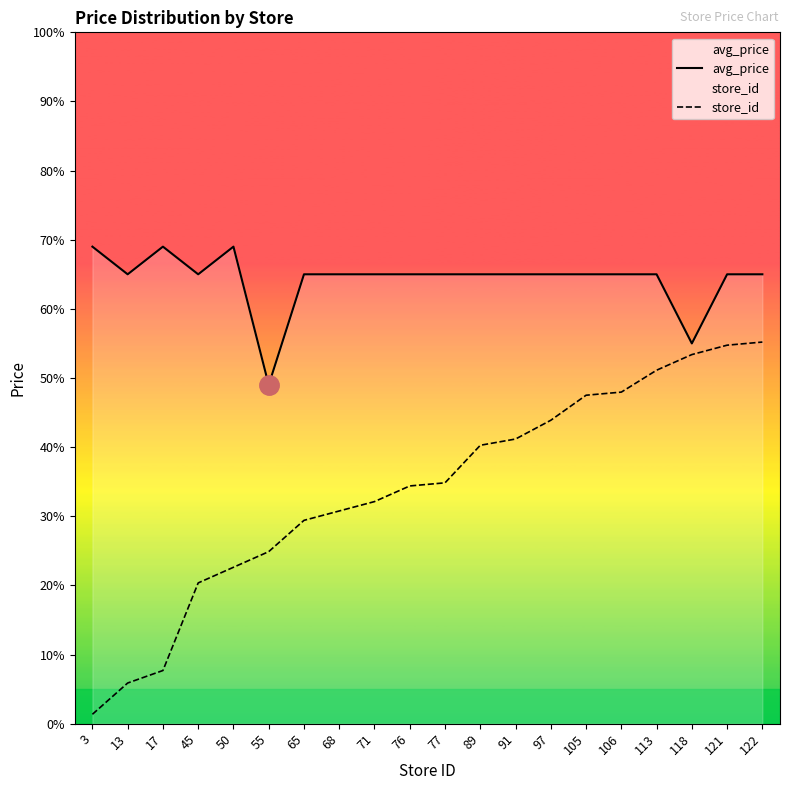

Reading left to right, what are all the values shown in this chart?

avg_price: 3=6.9	13=6.5	17=6.9	45=6.5	50=6.9	55=4.9	65=6.5	68=6.5	71=6.5	76=6.5	77=6.5	89=6.5	91=6.5	97=6.5	105=6.5	106=6.5	113=6.5	118=5.5	121=6.5	122=6.5
store_id: 3=0.1	13=0.6	17=0.8	45=2.0	50=2.3	55=2.5	65=2.9	68=3.1	71=3.2	76=3.4	77=3.5	89=4.0	91=4.1	97=4.4	105=4.8	106=4.8	113=5.1	118=5.3	121=5.5	122=5.5